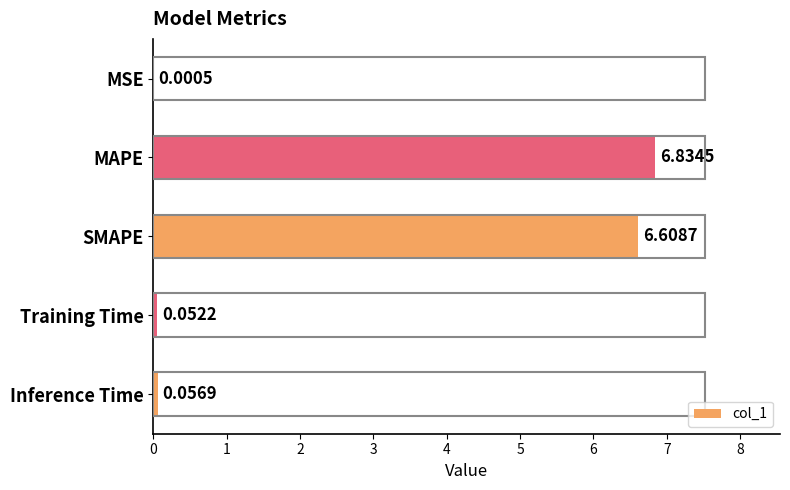

Does the chart contain stacked bars?

No